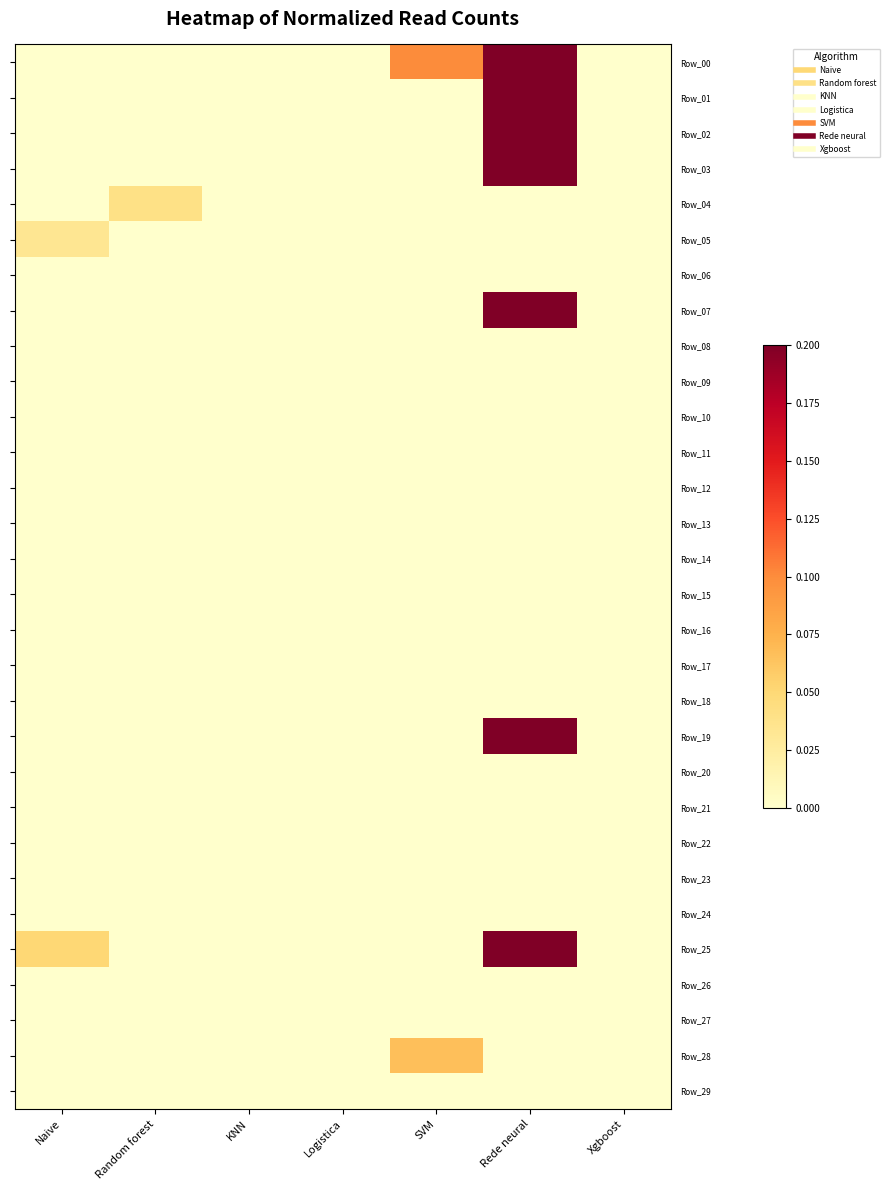

At how many categories does at least one series exceed 0?

4